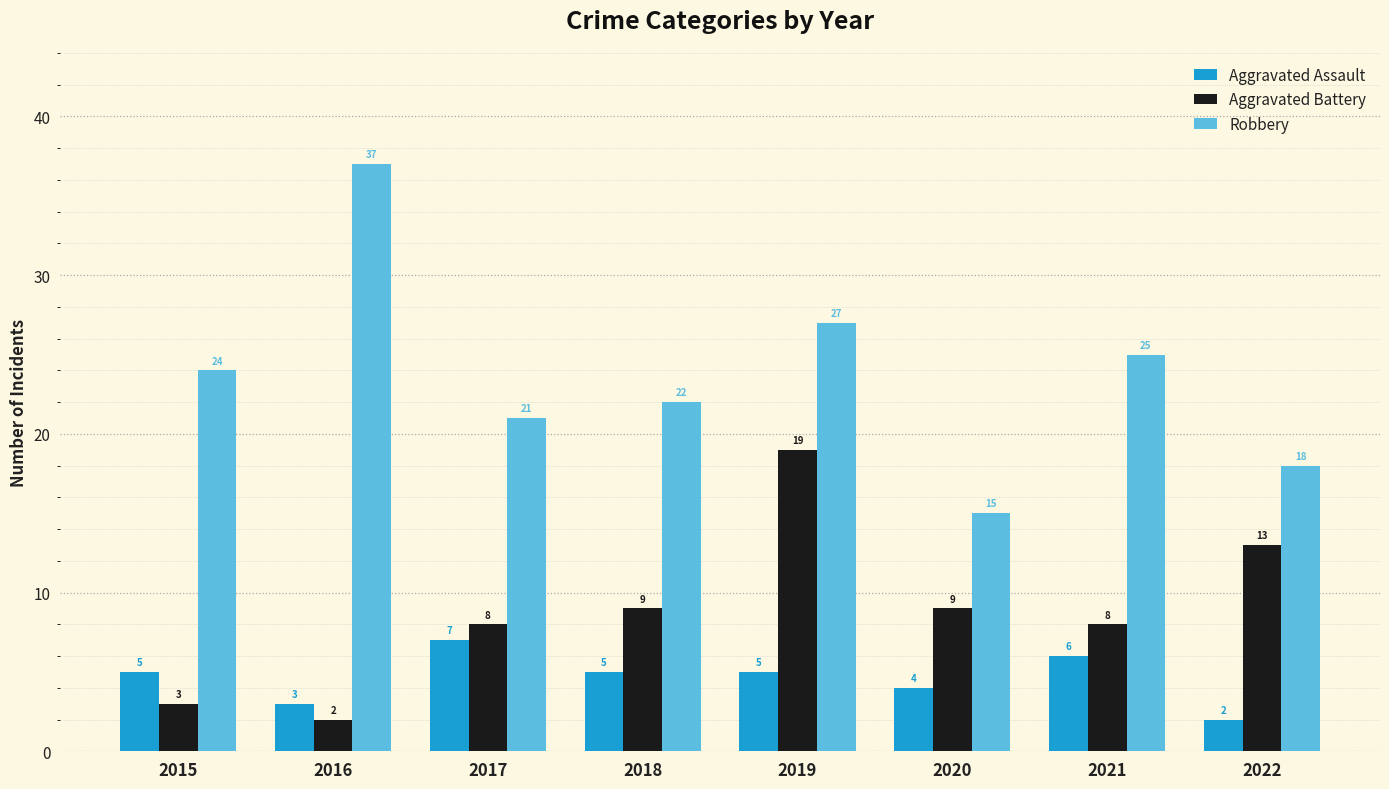

What is the difference between the Robbery values at 2017 and 2019?

6